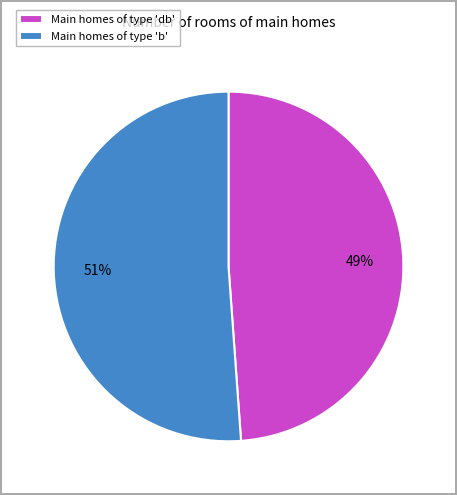

What is the majority slice?

Main homes of type 'b'